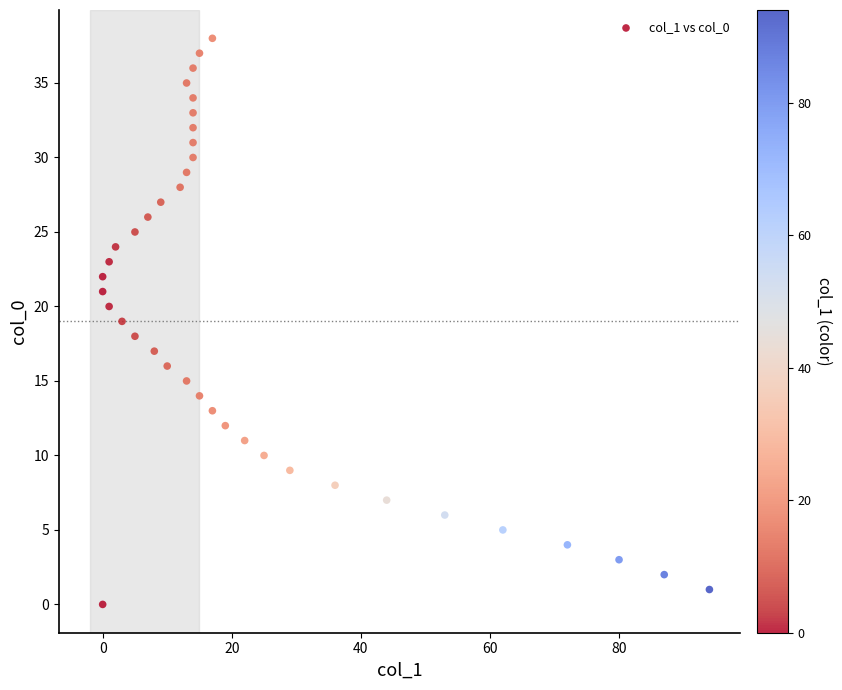

What is the range of X values (max minus min)?

94